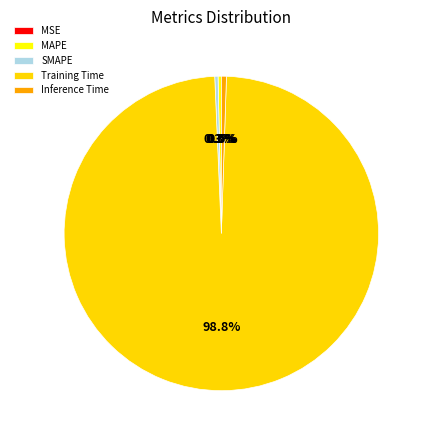

To the nearest percent, what is the average slice percentage?

20%